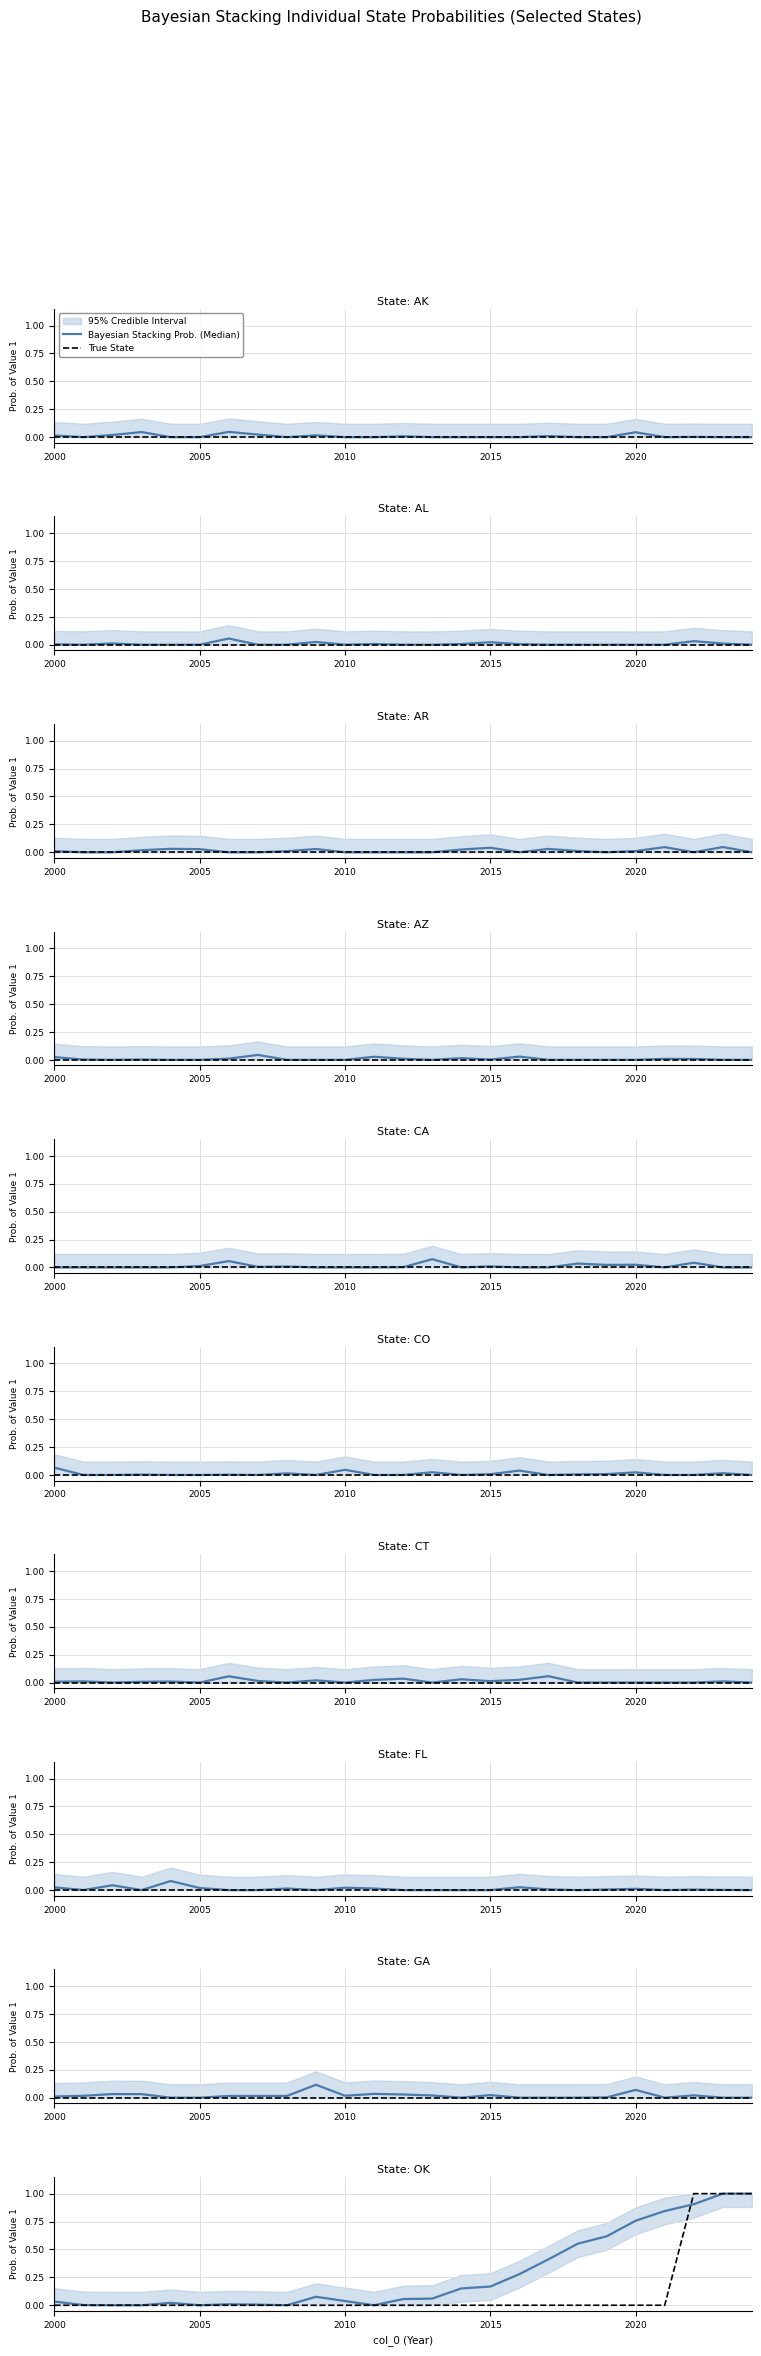

How many lines are shown in the chart?

2